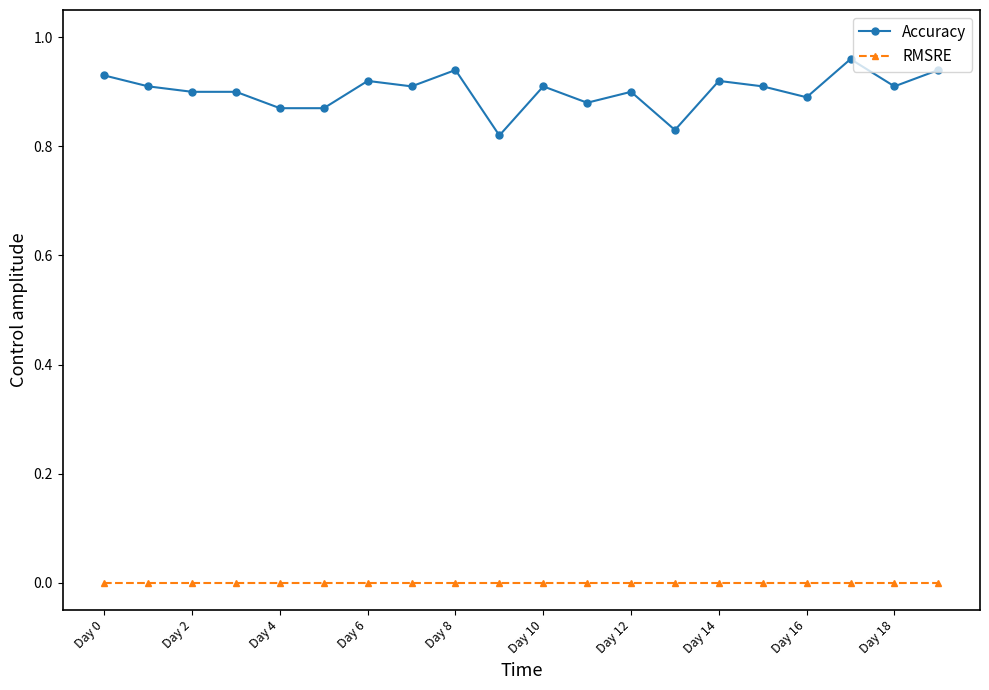

What is the difference between the second highest and second lowest values in the Accuracy series?

0.1